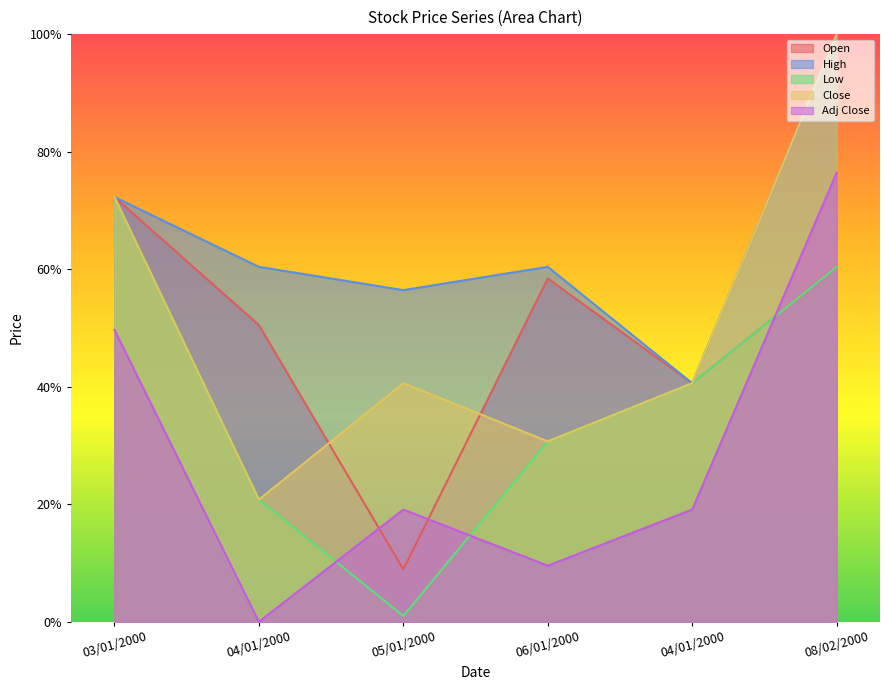

Reading right to left, what are all the values shown in this chart?

Open: 08/02/2000=0.6	04/01/2000=0.4	06/01/2000=0.6	05/01/2000=0.1	04/01/2000=0.5	03/01/2000=0.7
High: 08/02/2000=1.0	04/01/2000=0.4	06/01/2000=0.6	05/01/2000=0.6	04/01/2000=0.6	03/01/2000=0.7
Low: 08/02/2000=0.6	04/01/2000=0.4	06/01/2000=0.3	05/01/2000=0.0	04/01/2000=0.2	03/01/2000=0.7
Close: 08/02/2000=1.0	04/01/2000=0.4	06/01/2000=0.3	05/01/2000=0.4	04/01/2000=0.2	03/01/2000=0.7
Adj Close: 08/02/2000=0.8	04/01/2000=0.2	06/01/2000=0.1	05/01/2000=0.2	04/01/2000=0.0	03/01/2000=0.5